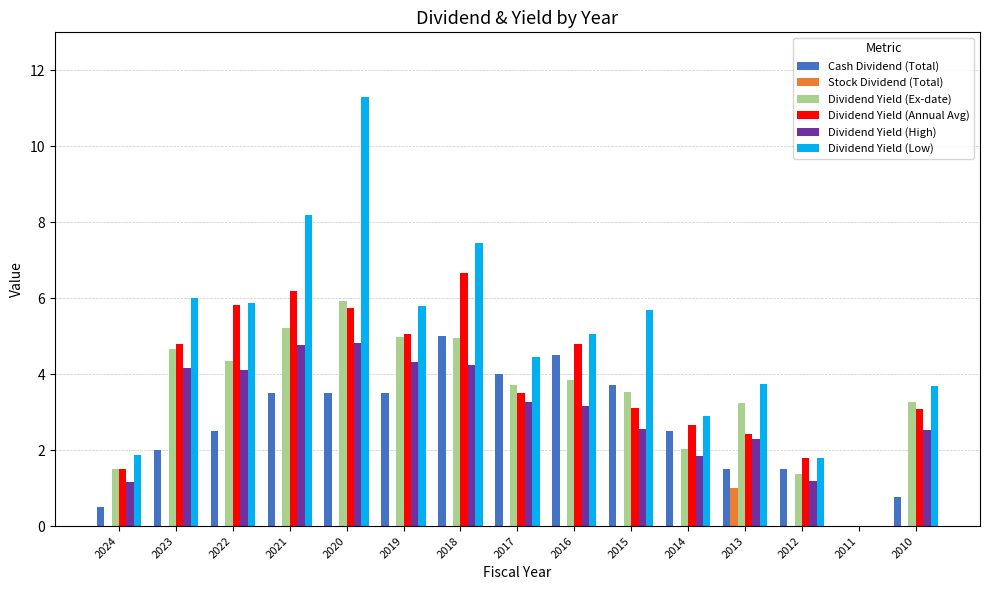

How many series are shown in this chart?

6